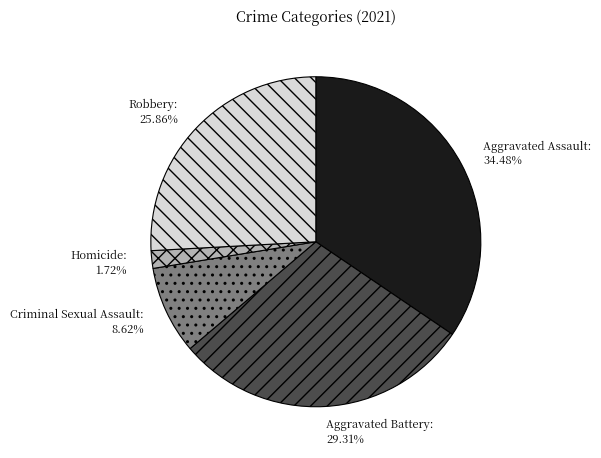

To the nearest percent, what is the average slice percentage?

20%